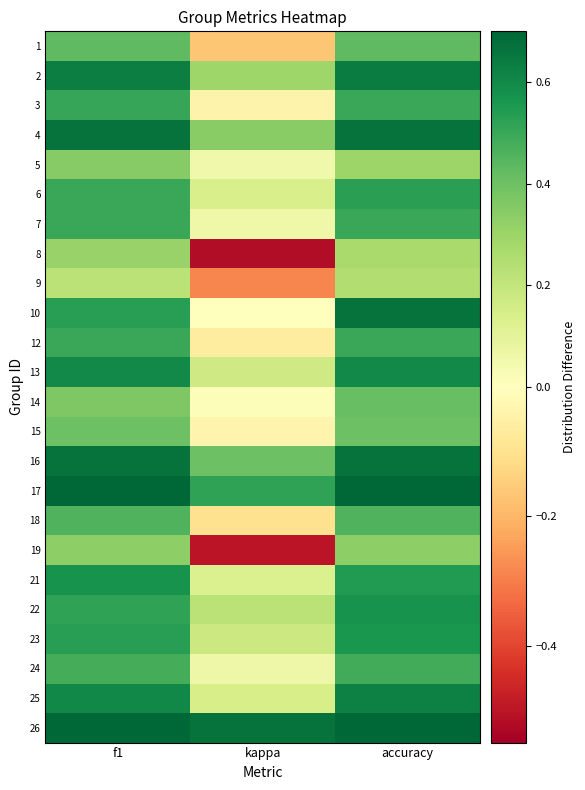

Reading left to right, what are all the values shown in this chart?

1: f1=0.4	kappa=-0.2	accuracy=0.4
2: f1=0.6	kappa=0.3	accuracy=0.6
3: f1=0.5	kappa=-0.0	accuracy=0.5
4: f1=0.7	kappa=0.3	accuracy=0.7
5: f1=0.3	kappa=0.1	accuracy=0.3
6: f1=0.5	kappa=0.1	accuracy=0.5
7: f1=0.5	kappa=0.1	accuracy=0.5
8: f1=0.3	kappa=-0.5	accuracy=0.3
9: f1=0.2	kappa=-0.3	accuracy=0.2
10: f1=0.5	kappa=0.0	accuracy=0.7
12: f1=0.5	kappa=-0.1	accuracy=0.5
13: f1=0.6	kappa=0.2	accuracy=0.6
14: f1=0.4	kappa=0.0	accuracy=0.4
15: f1=0.4	kappa=-0.0	accuracy=0.4
16: f1=0.7	kappa=0.4	accuracy=0.7
17: f1=0.8	kappa=0.5	accuracy=0.8
18: f1=0.5	kappa=-0.1	accuracy=0.5
19: f1=0.3	kappa=-0.5	accuracy=0.3
21: f1=0.6	kappa=0.1	accuracy=0.5
22: f1=0.5	kappa=0.2	accuracy=0.6
23: f1=0.5	kappa=0.2	accuracy=0.6
24: f1=0.5	kappa=0.1	accuracy=0.5
25: f1=0.6	kappa=0.1	accuracy=0.6
26: f1=0.8	kappa=0.7	accuracy=0.8